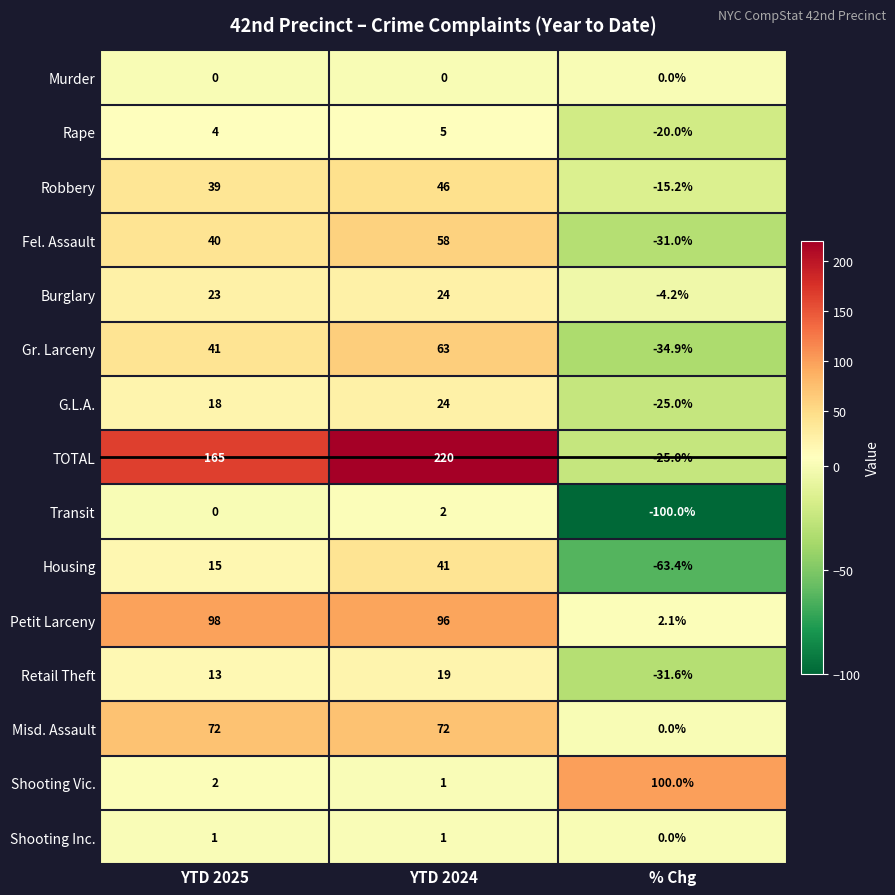

Which series has the widest spread of values?

TOTAL